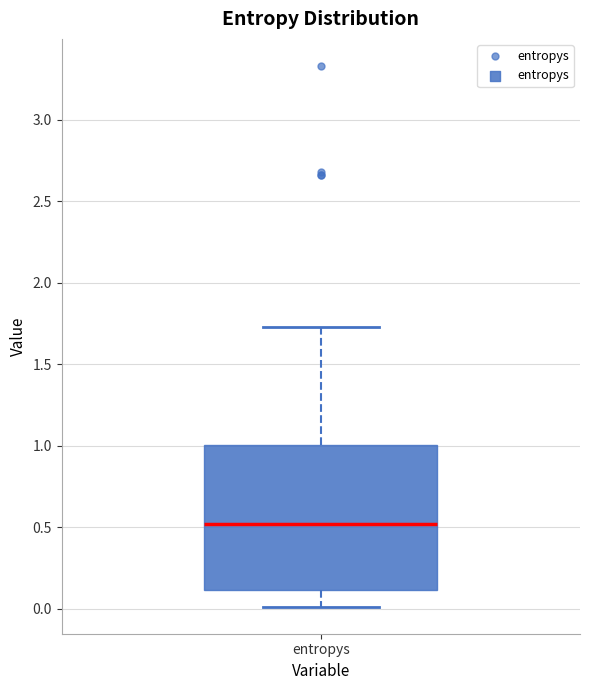

Transcribe this box plot: give where the median line is, the range the box spans, and where the two whiskers end, as read against the y-axis. The values are not printed on the chart, so give them approximately, as read against the axis.

median 0.50, box 0.10 to 1.00, whiskers 0.00 to 1.75